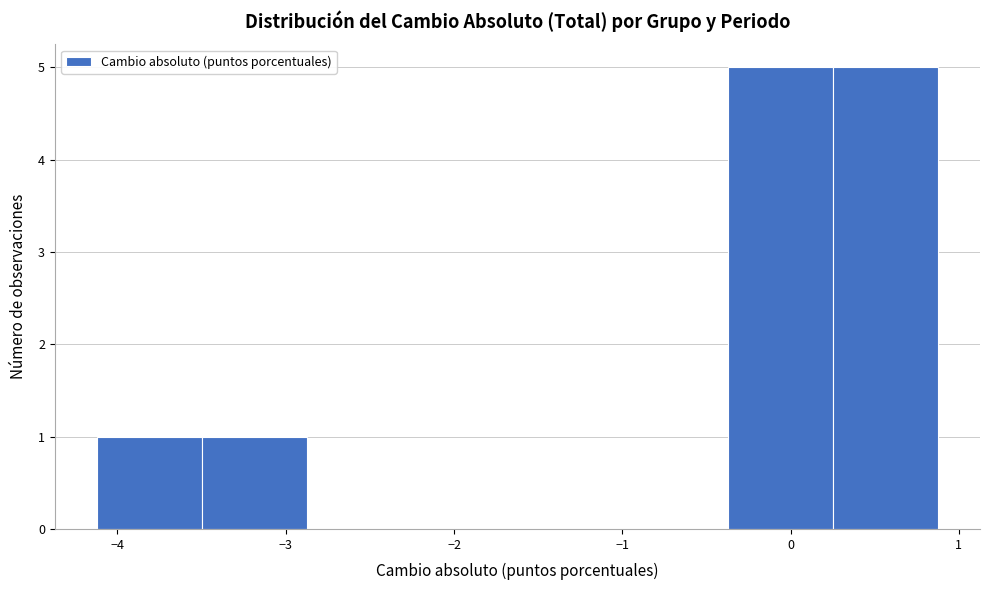

Reading left to right, list every bar in this chart as the range it spans on the x-axis followed by its height. Neither the bar edges nor the heights are printed on the chart, so give them approximately, as read against the axes.

-4.1 to -3.5: 1
-3.5 to -2.9: 1
-2.9 to -2.2: 0
-2.2 to -1.6: 0
-1.6 to -1.0: 0
-1.0 to -0.4: 0
-0.4 to 0.3: 5
0.3 to 0.9: 5